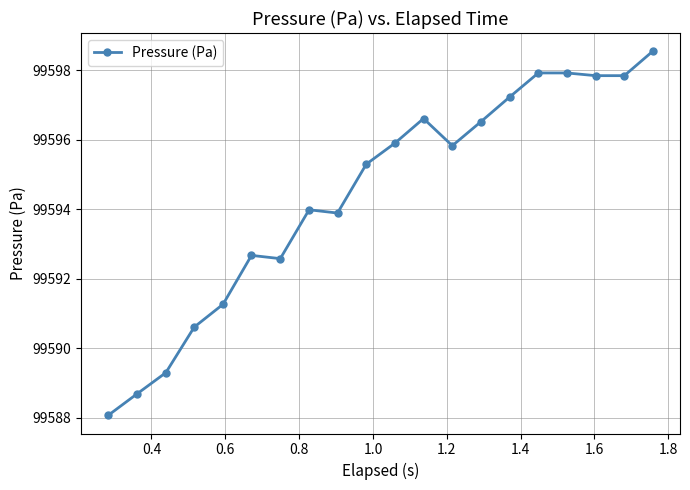

What is the difference between the second highest and second lowest values?

9.2